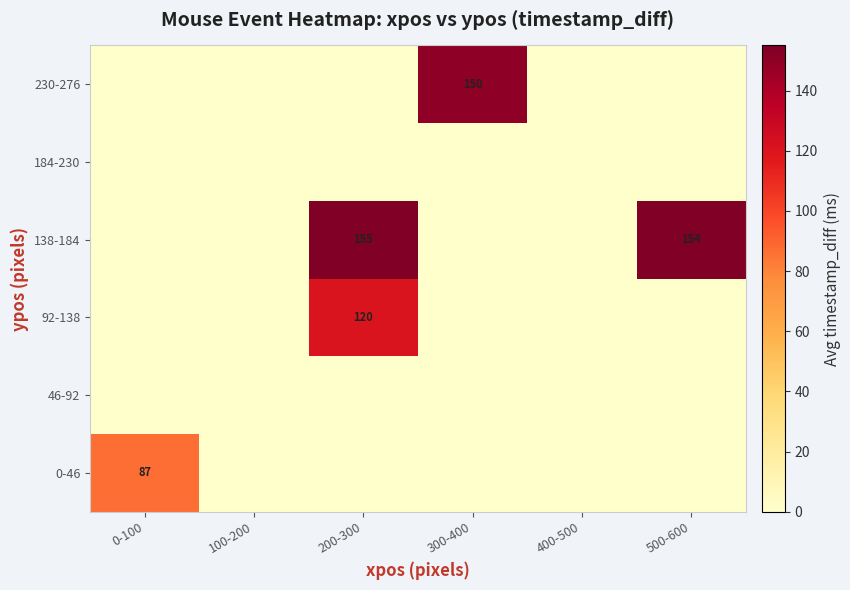

The value of 138-184 at 200-300 is 264. True or false?

False